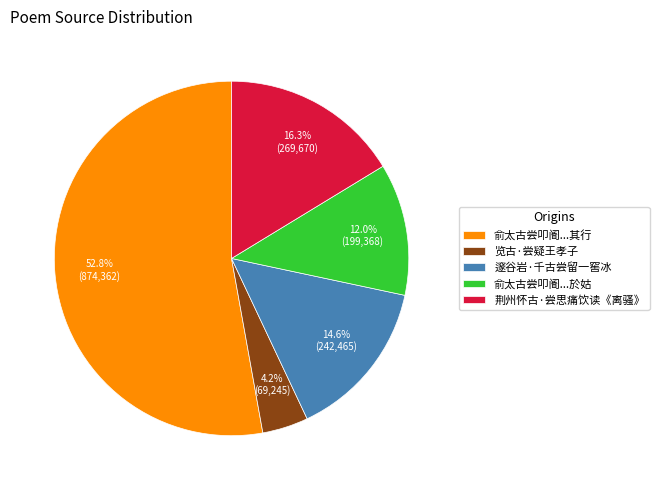

Between 荆州怀古·尝思痛饮读《离骚》 and 览古·尝疑王孝子, which is larger?

荆州怀古·尝思痛饮读《离骚》